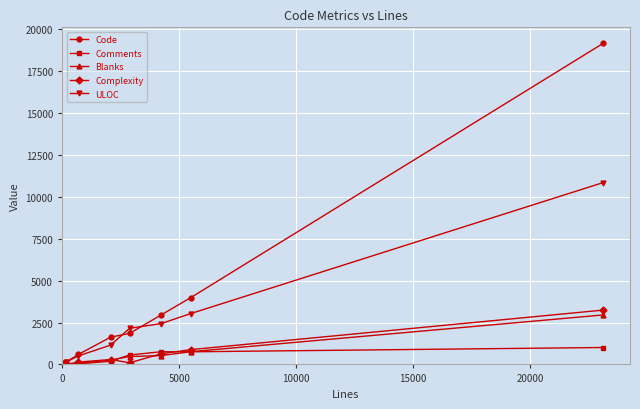

Which series has the widest spread of values?

Code